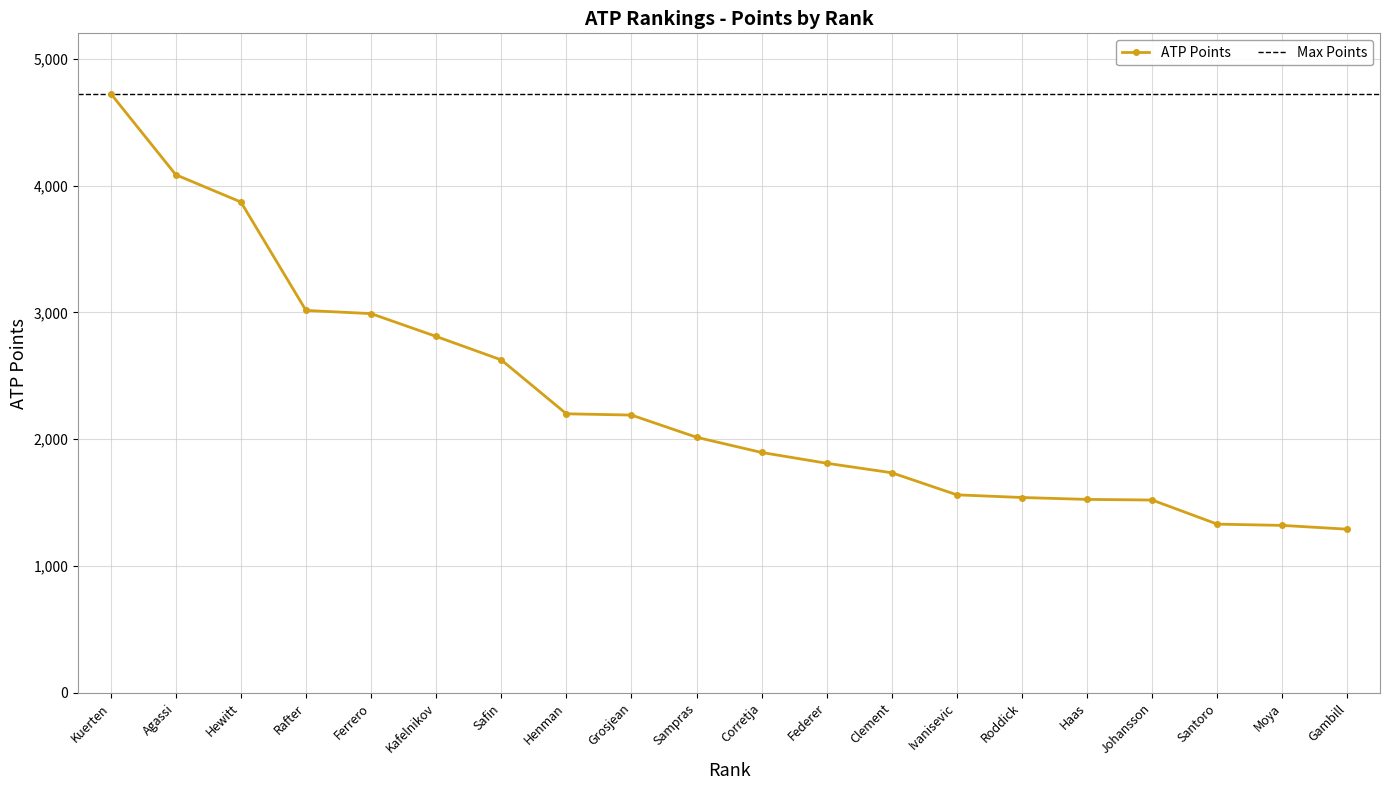

The value of ATP Points at Moya is 1320. True or false?

True